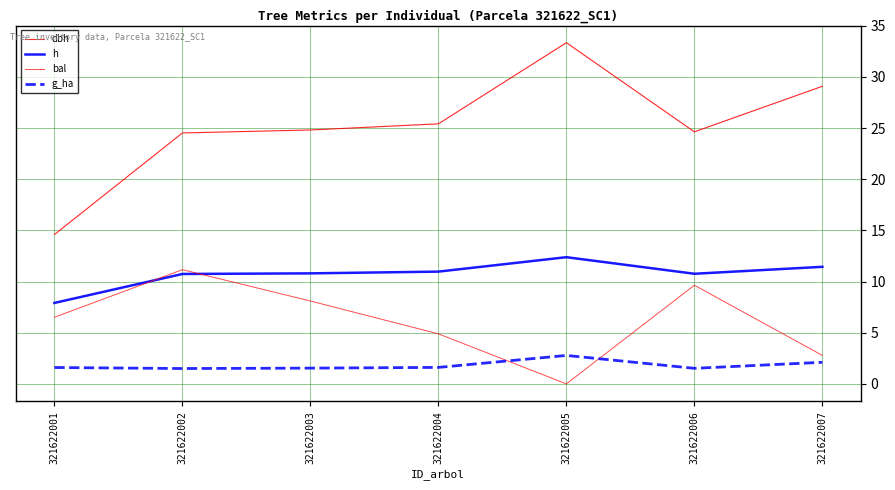

At which category does h reach its first local valley?

321622006